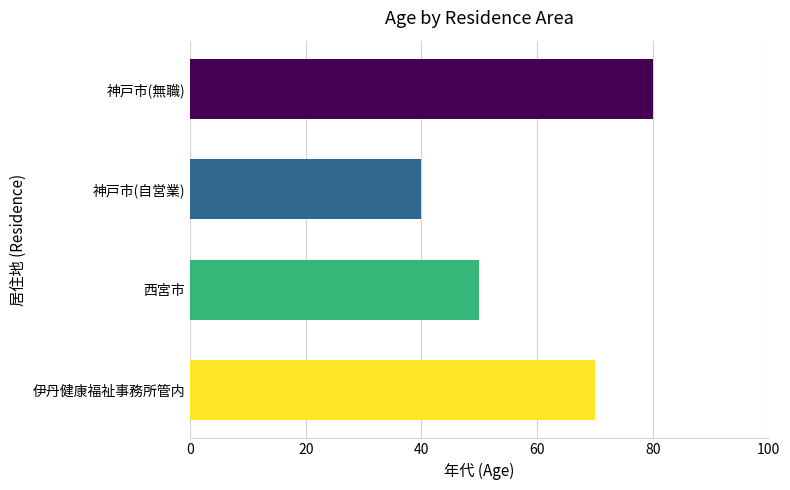

List the labels in order of value, smallest first.

神戸市(自営業), 西宮市, 伊丹健康福祉事務所管内, 神戸市(無職)